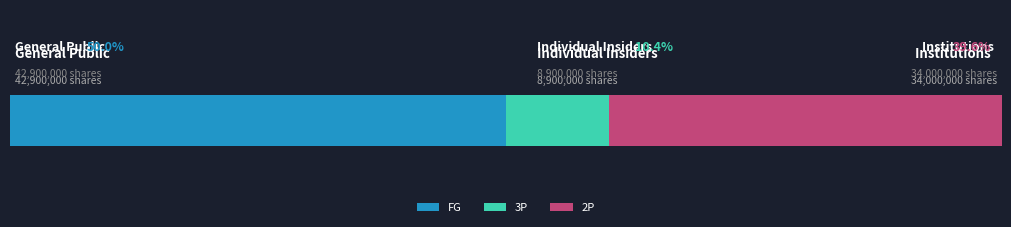

What are all the series names shown in the legend?

FG, 3P, 2P